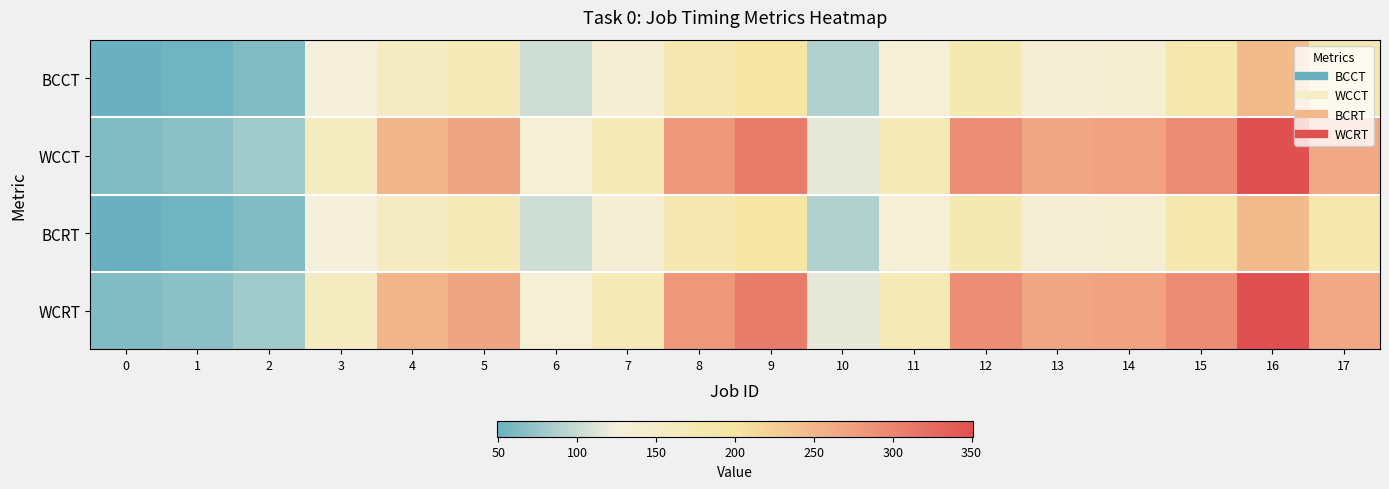

At 1, list the series in order from largest to smallest.

WCCT, WCRT, BCCT, BCRT